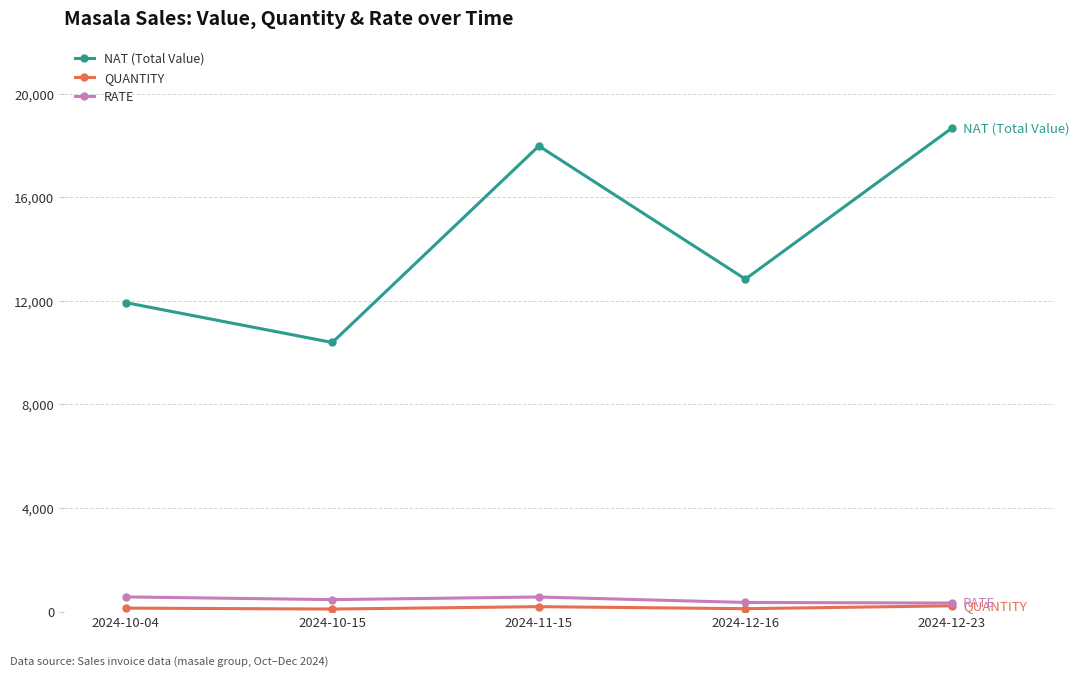

Is it true that RATE equals 328.0 at 2024-12-23?

True